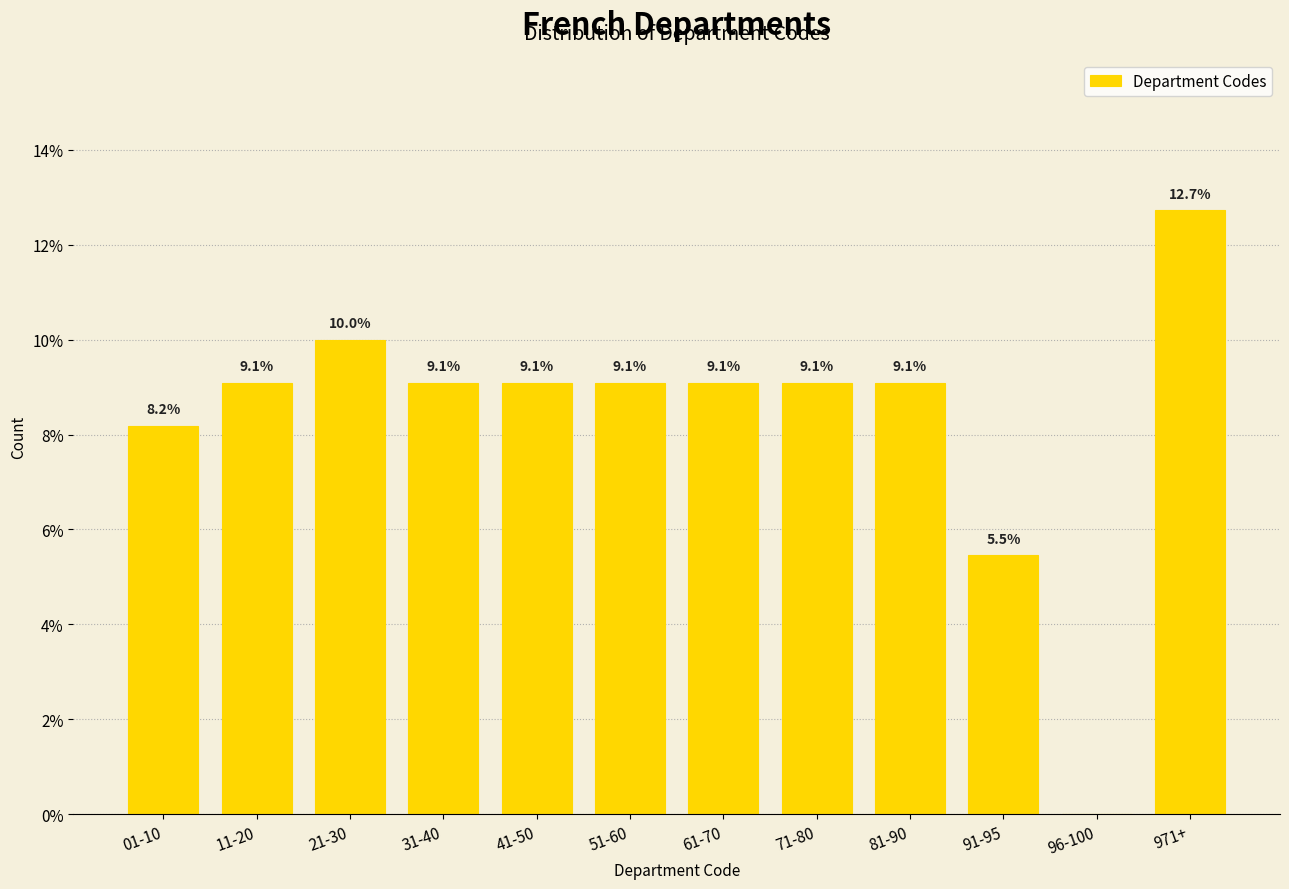

Reading left to right, transcribe all the data shown in this chart.

01-10=8.2	11-20=9.1	21-30=10.0	31-40=9.1	41-50=9.1	51-60=9.1	61-70=9.1	71-80=9.1	81-90=9.1	91-95=5.5	96-100=0.0	971+=12.7